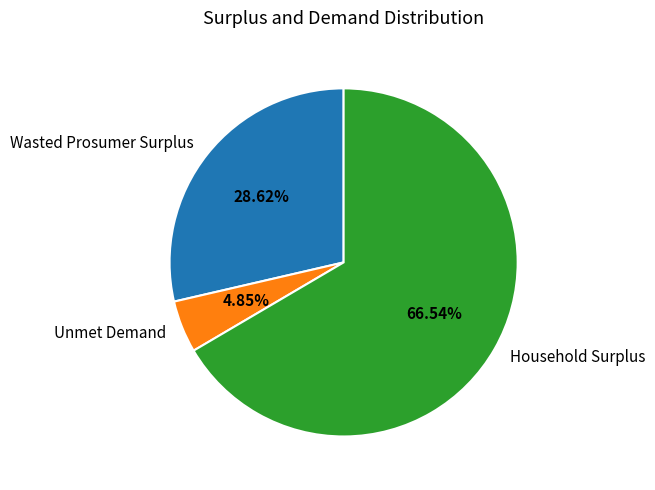

What percentage is the Unmet Demand slice, to the nearest percent?

5%